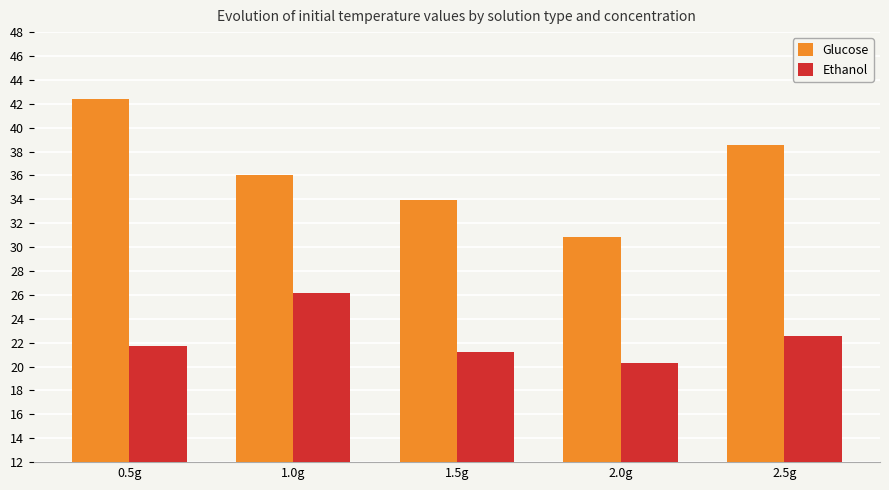

What is the sum of the Glucose values at 1.5g and 0.5g?

76.4